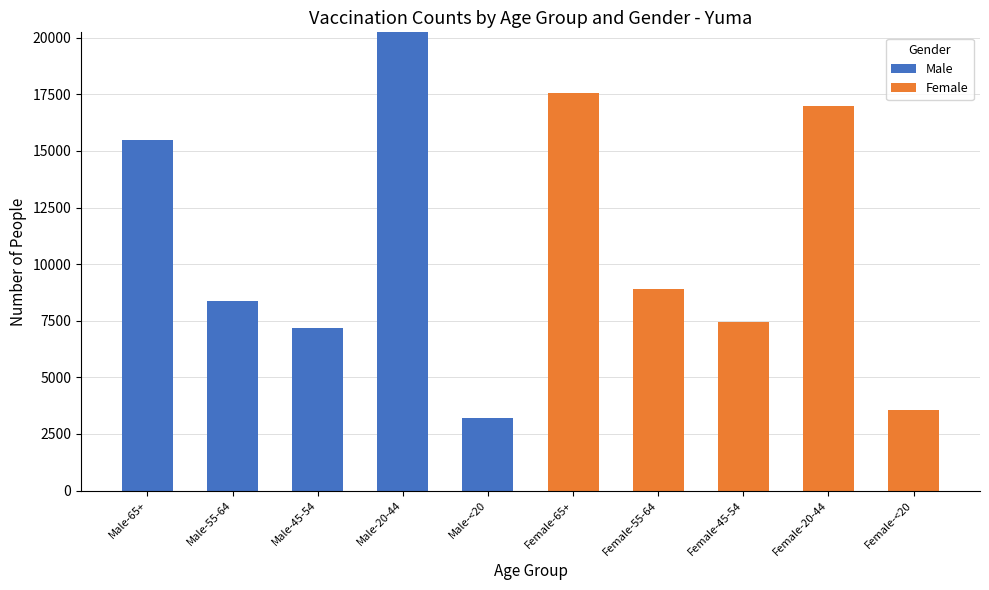

Where does the Male series first go above 3217?

Male-65+